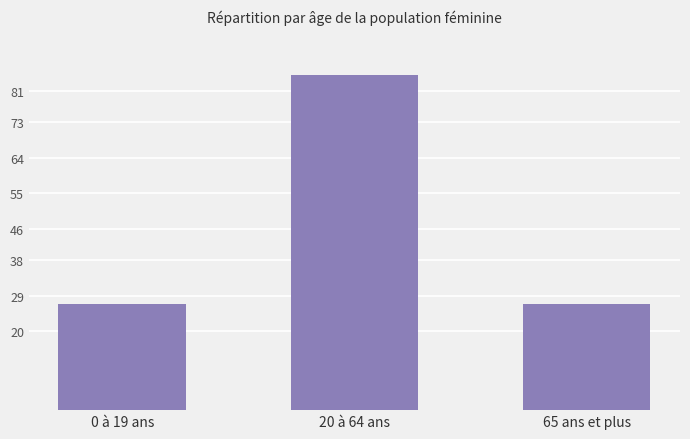

What is the smallest value displayed?

27